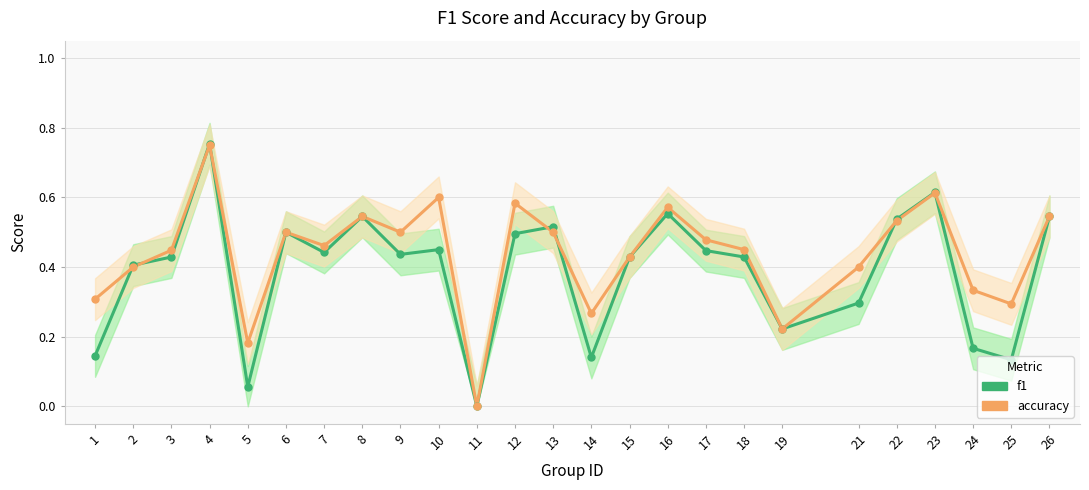

Which series has the largest total across all categories?

accuracy